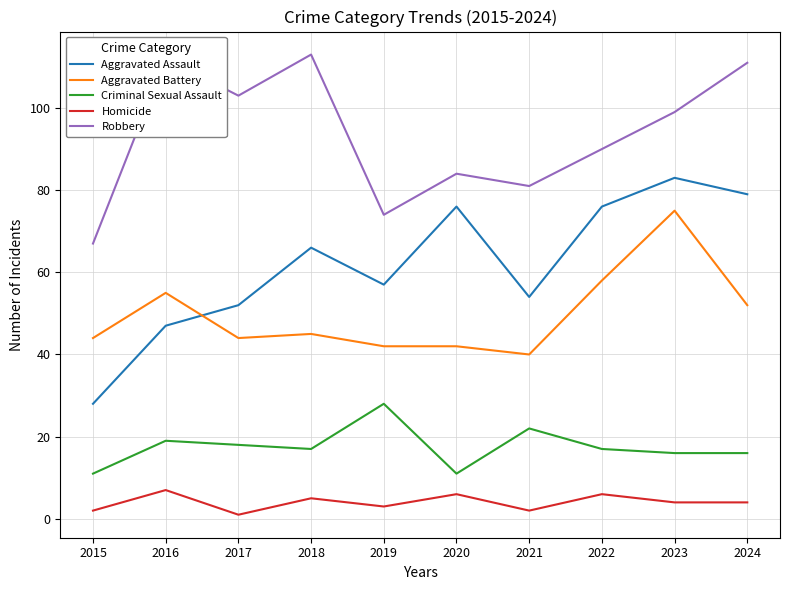

Rank the series at 2018 from lowest to highest value.

Homicide, Criminal Sexual Assault, Aggravated Battery, Aggravated Assault, Robbery